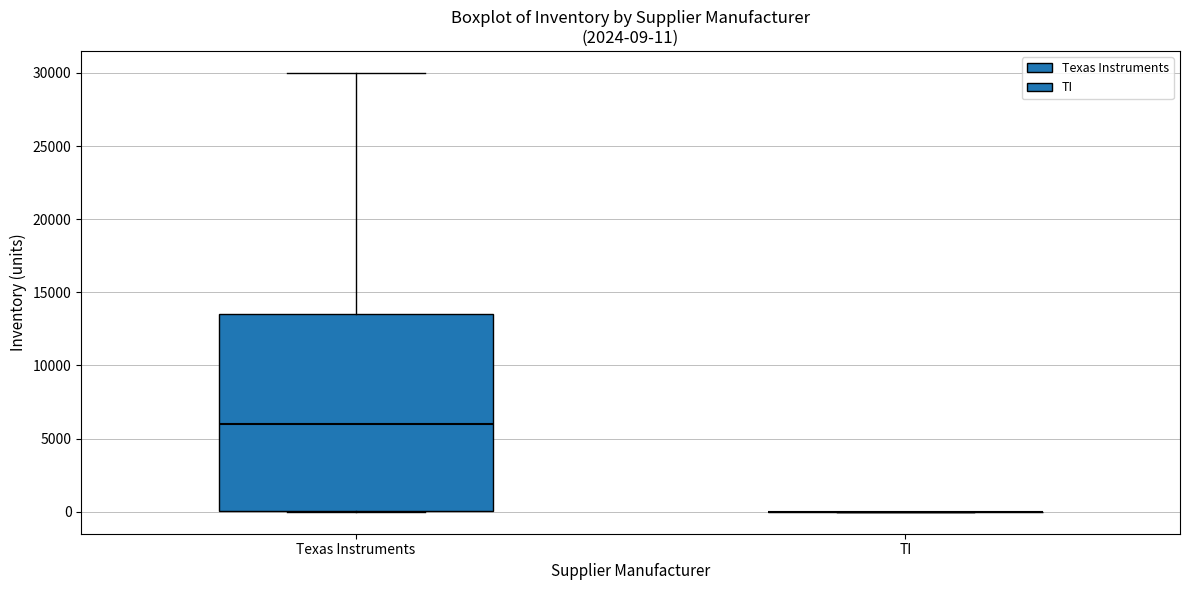

Which box is the tallest, from its lower edge to its upper edge?

Texas Instruments